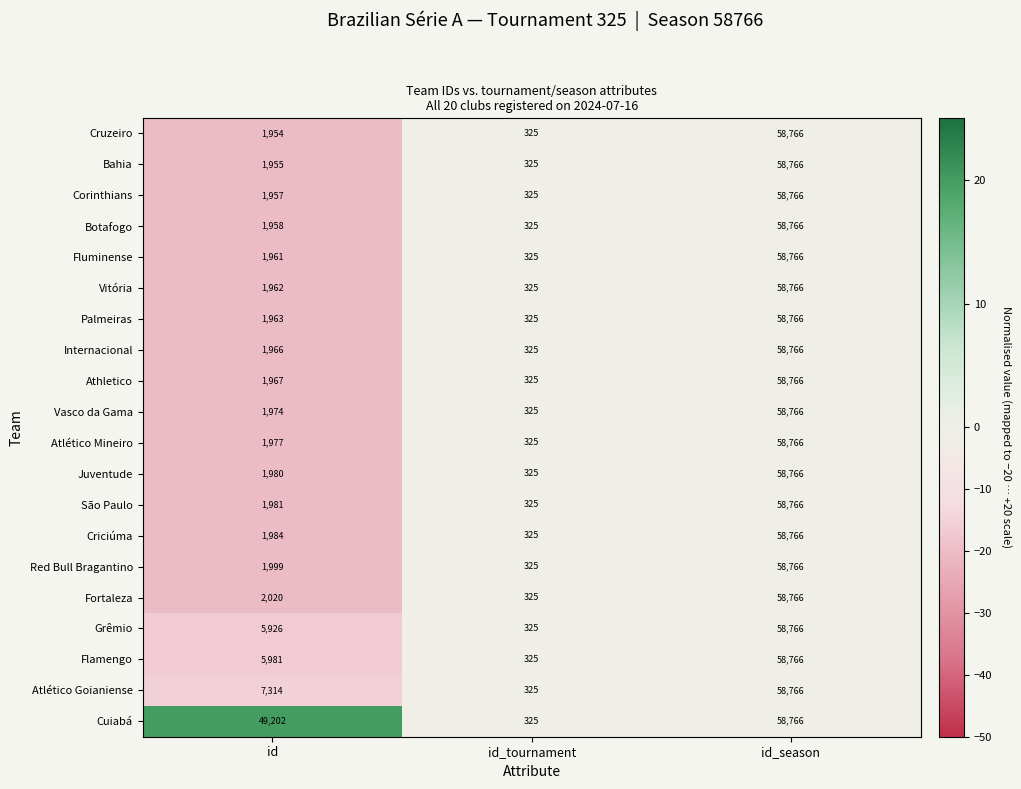

At which category does the chart reach its peak across all series?

id_season